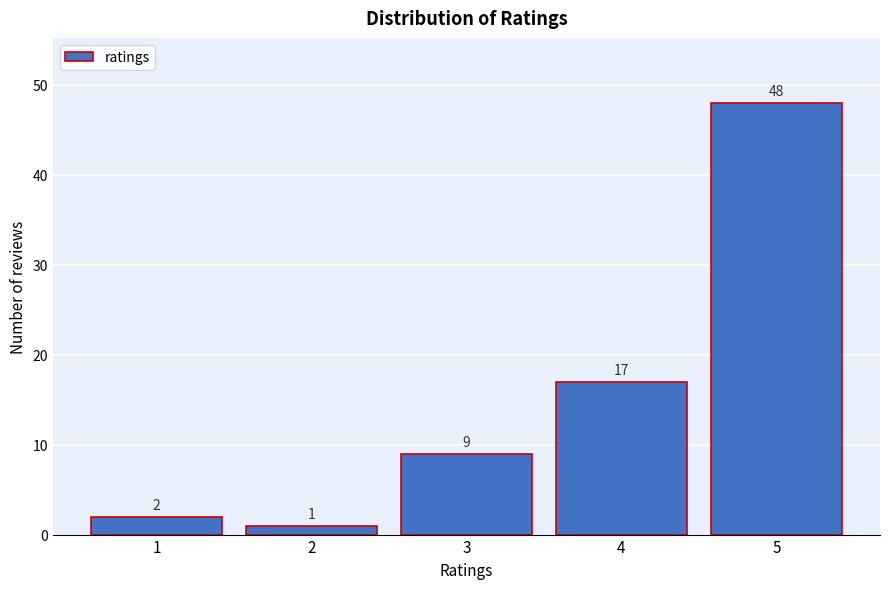

Reading left to right, transcribe this chart: for each bar, give the range it covers on the x-axis and its height.

0.5 to 1.5: 2
1.5 to 2.5: 1
2.5 to 3.5: 9
3.5 to 4.5: 17
4.5 to 5.5: 48